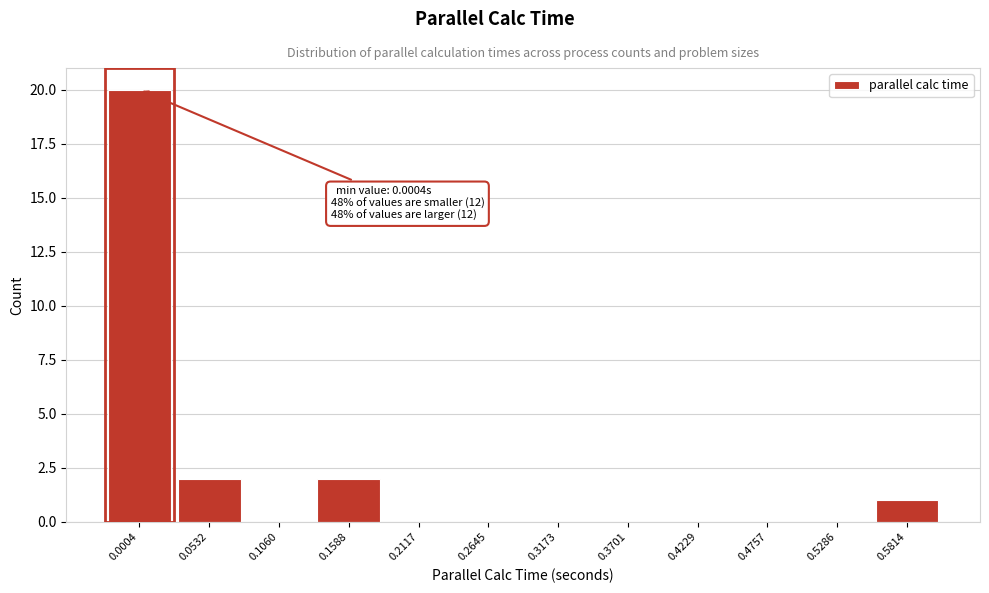

Reading left to right, extract all data points from this chart.

0.0004=20	0.0532=2	0.1060=0	0.1588=2	0.2117=0	0.2645=0	0.3173=0	0.3701=0	0.4229=0	0.4757=0	0.5286=0	0.5814=1